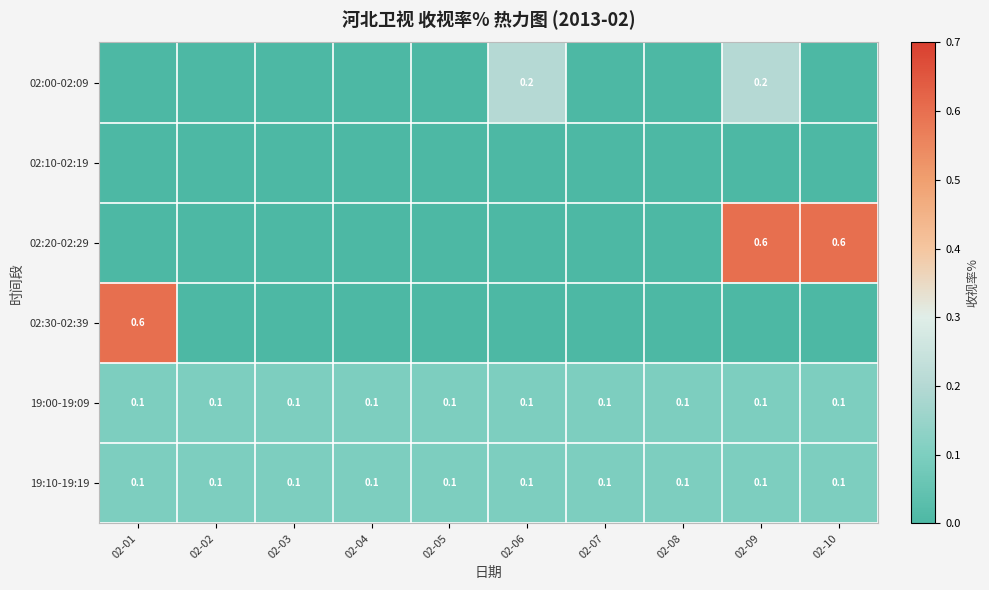

Is the value of 02:30-02:39 at 02-01 greater than the value of 19:00-19:09 at 02-03?

Yes